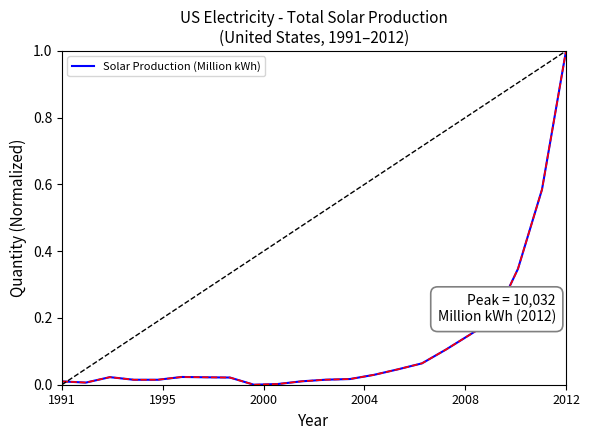

True or false: there are more than 1 points higher than both neighbors.

True